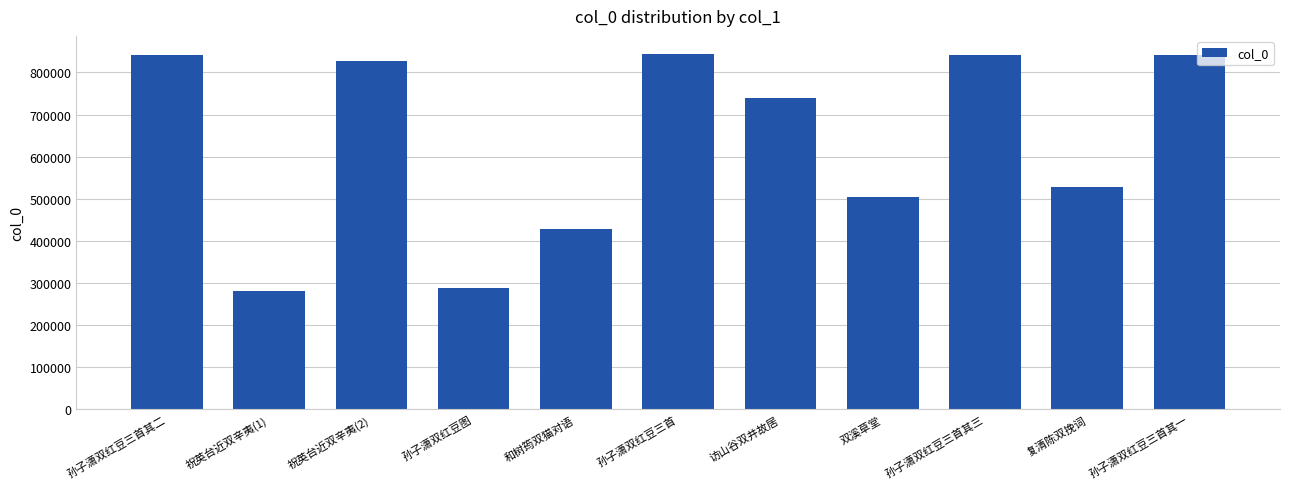

The chart shows a value of 209956 at 复清陈双挽词. True or false?

False